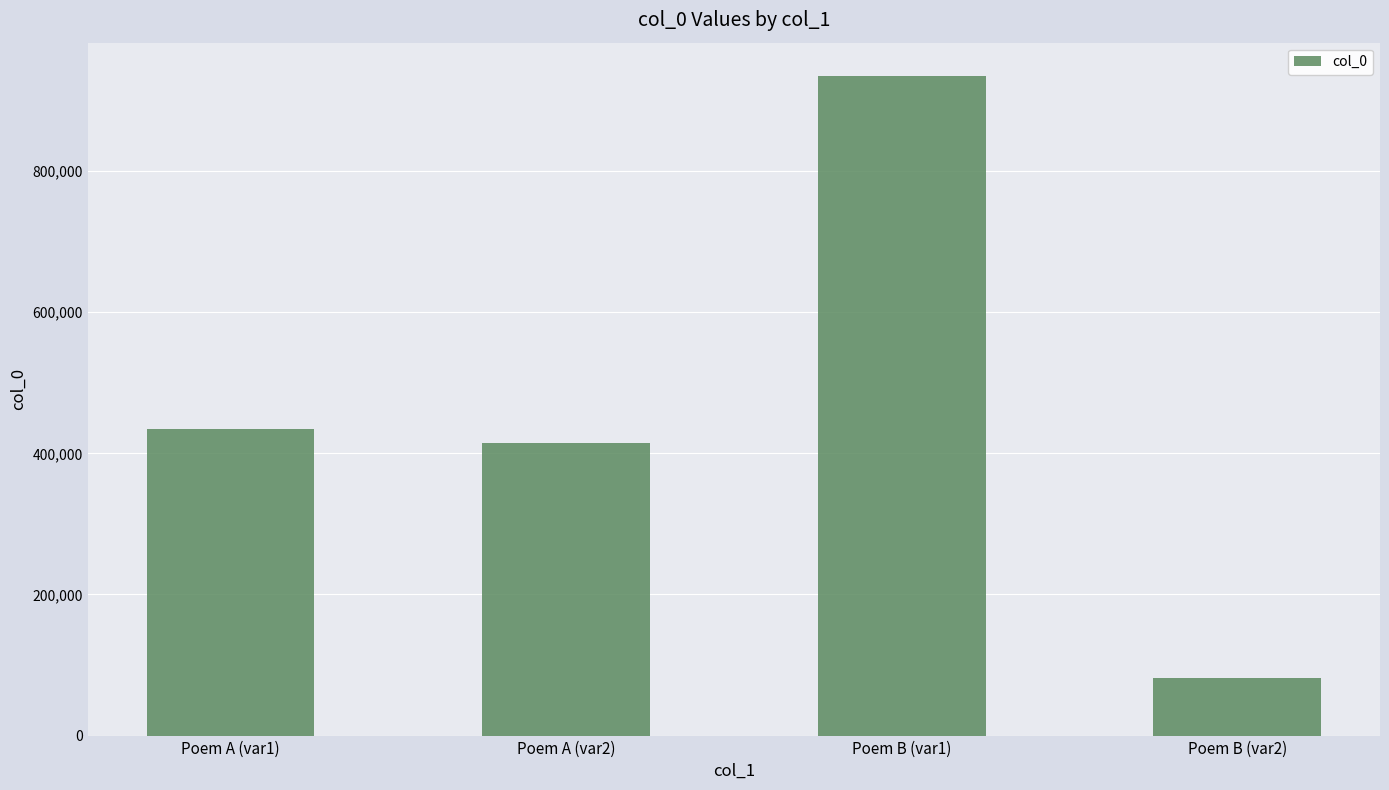

True or false: the data shows 414390 at Poem A (var2).

True